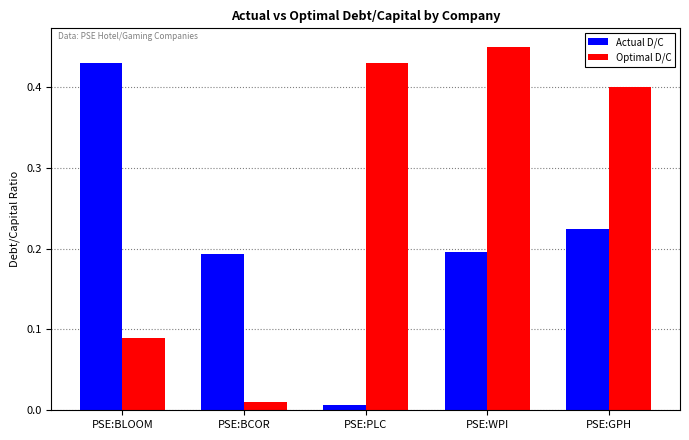

Is the value of Actual D/C at PSE:BLOOM greater than the value of Optimal D/C at PSE:BCOR?

Yes